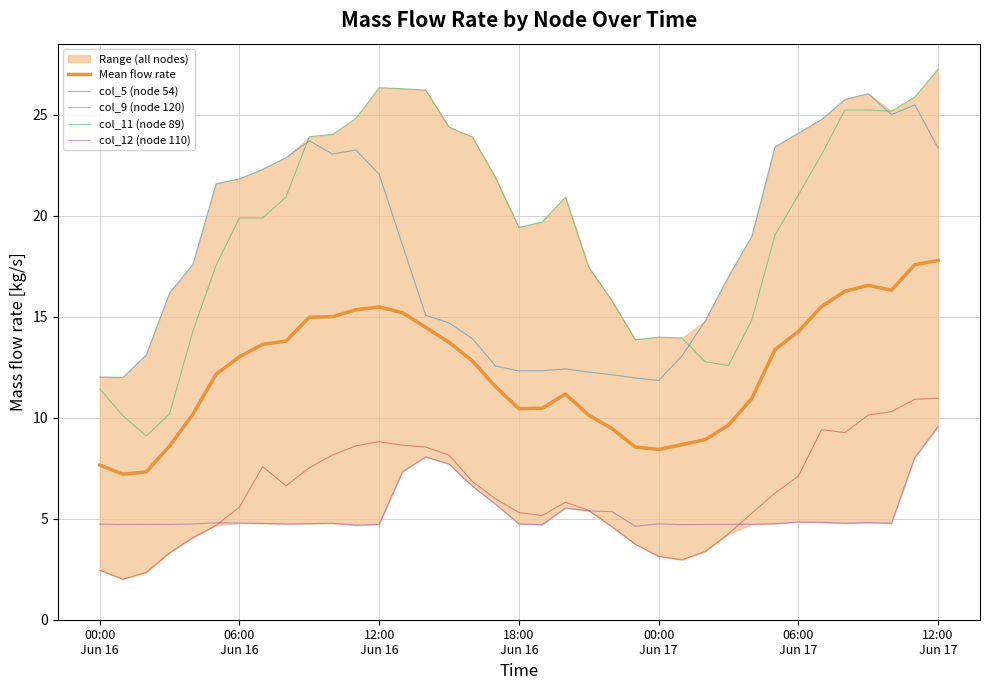

What is the lowest value of the col_12 (node 110) series?

4.6